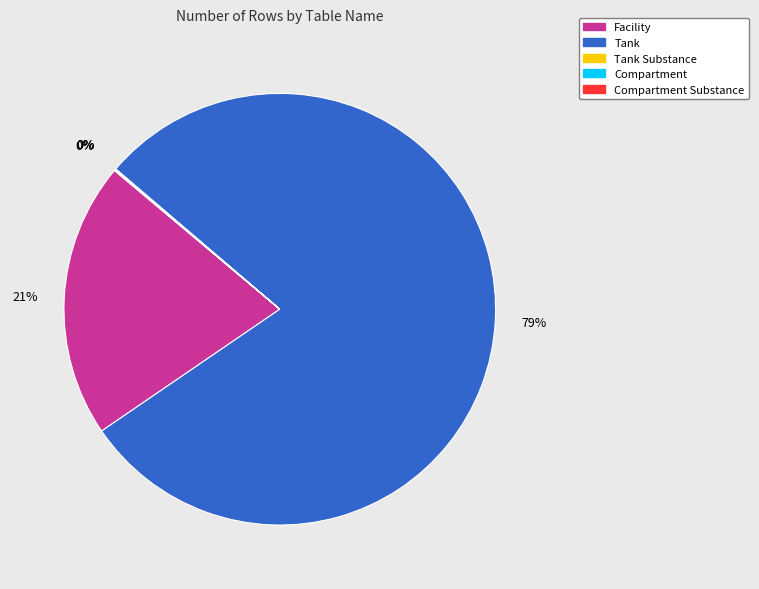

The Tank slice represents 85% of the pie. True or false?

False